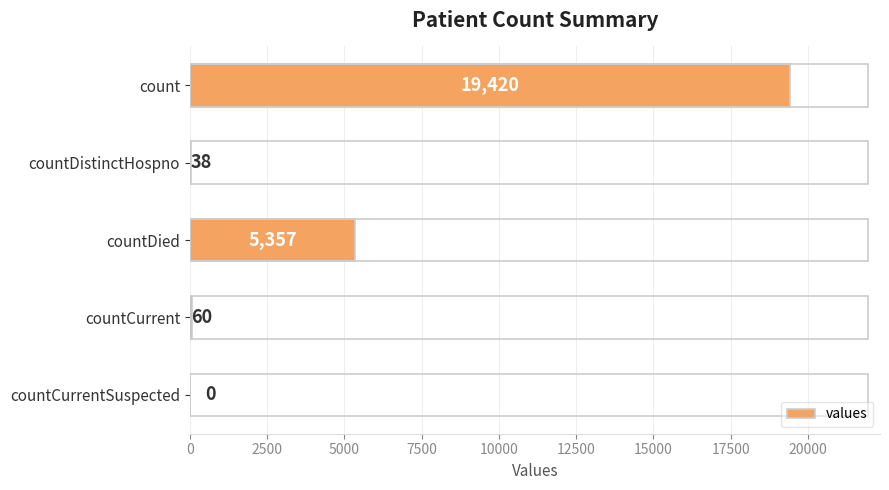

Count the number of data series in this chart.

1